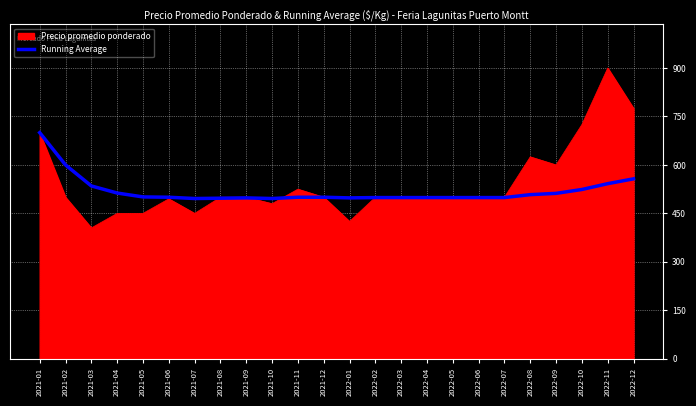

What position from the left is 2022-04?

16